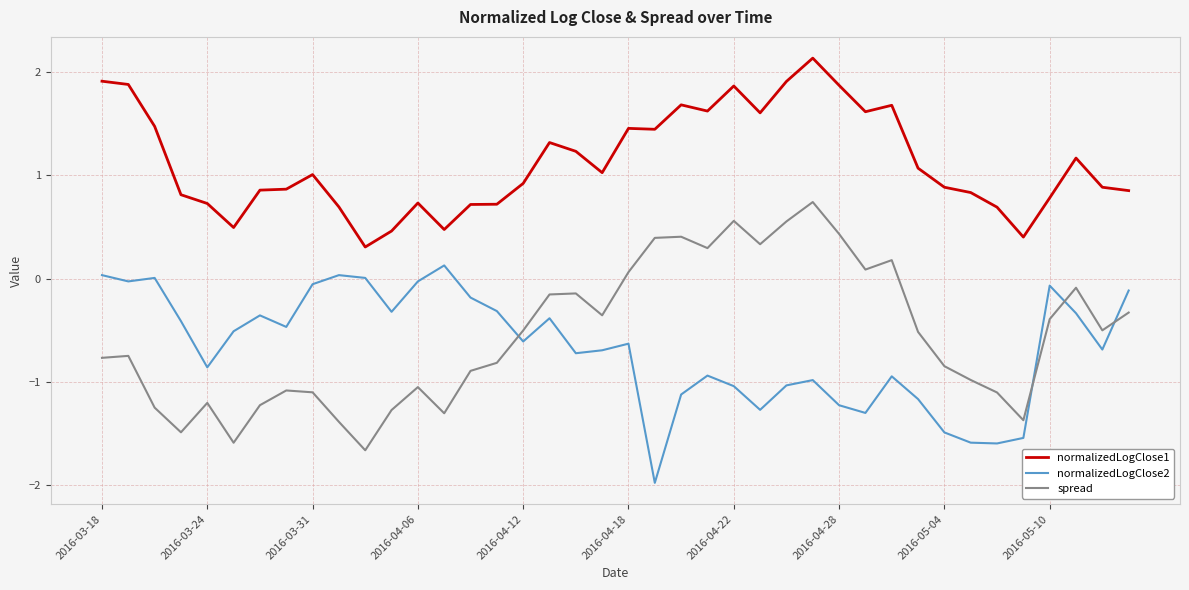

True or false: normalizedLogClose1 and spread cross at least once.

False